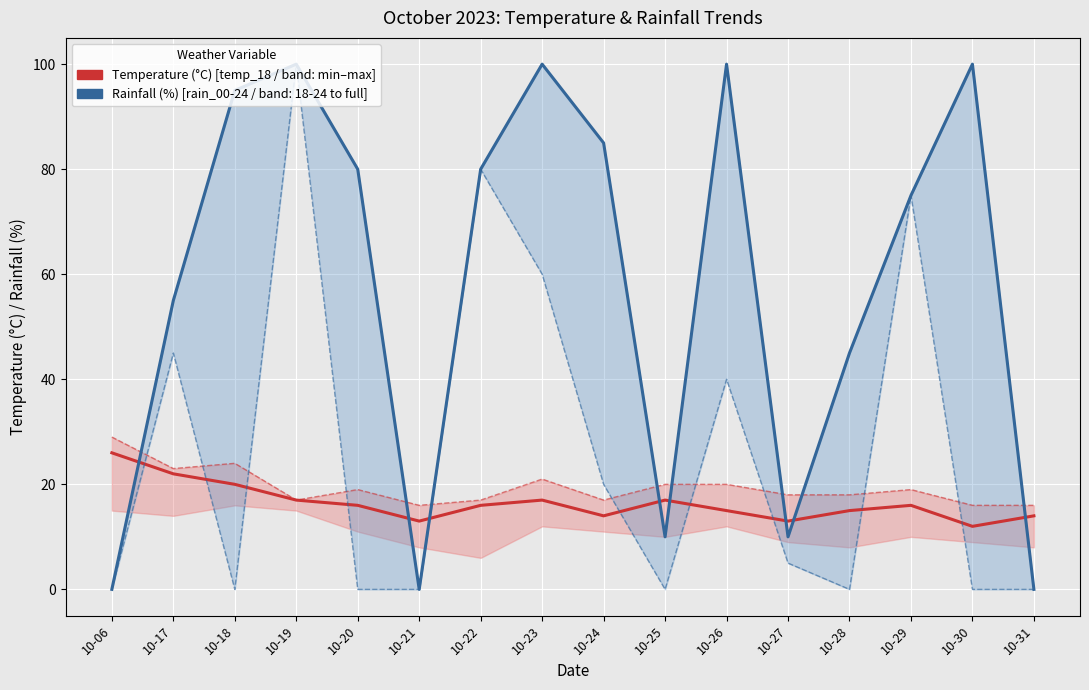

What is the value of the temp_18 point at the 3rd from the left?

20